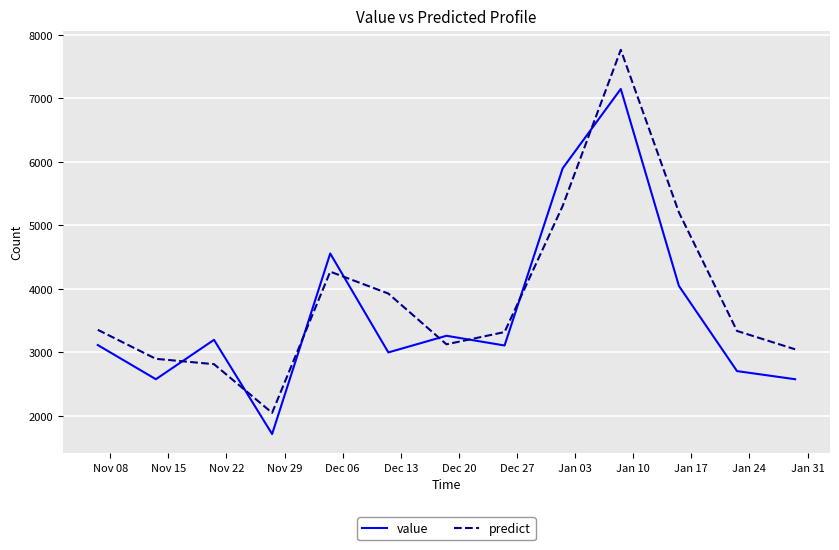

Which series has the largest range (max minus min)?

predict